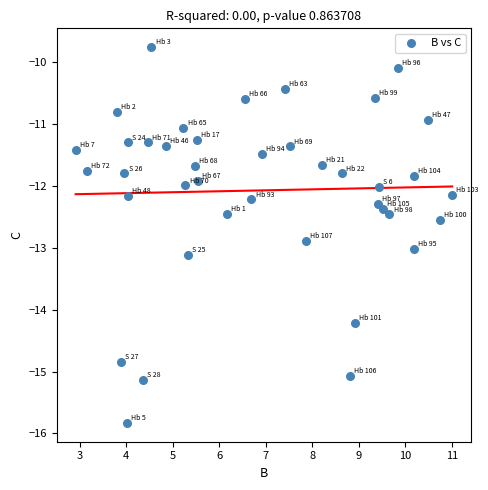

What is the range of Y values (max minus min)?

6.1